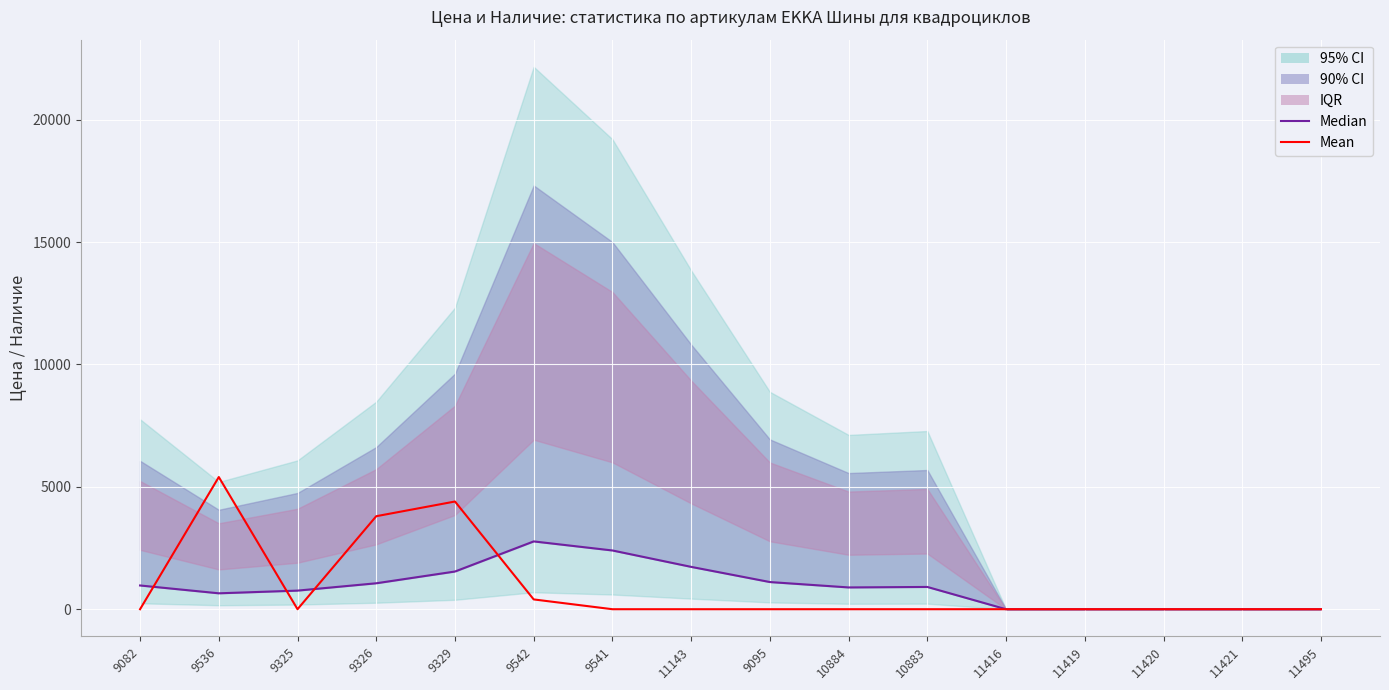

At which category does the chart reach its minimum across all series?

11416